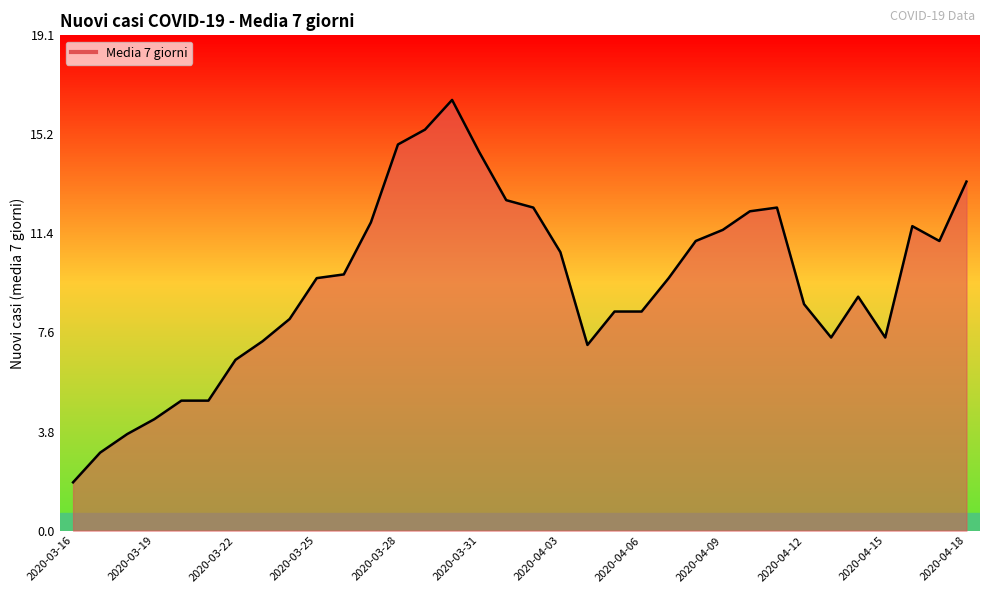

What is the difference between the maximum and minimum values?

14.7